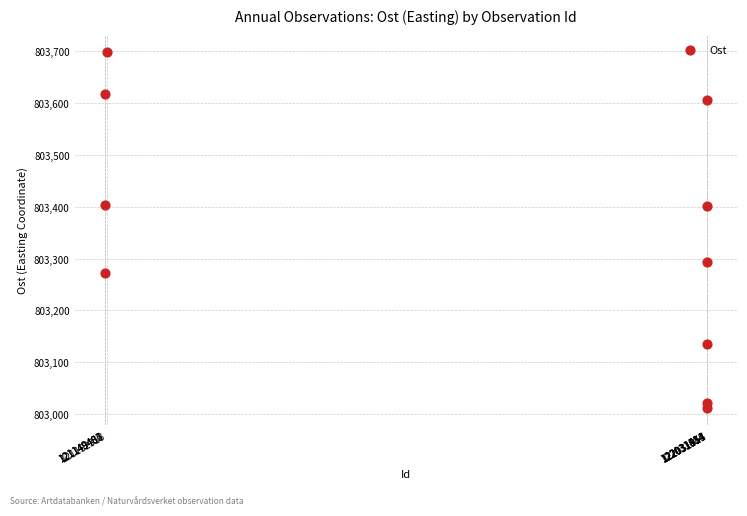

What is the average X value?

121679128